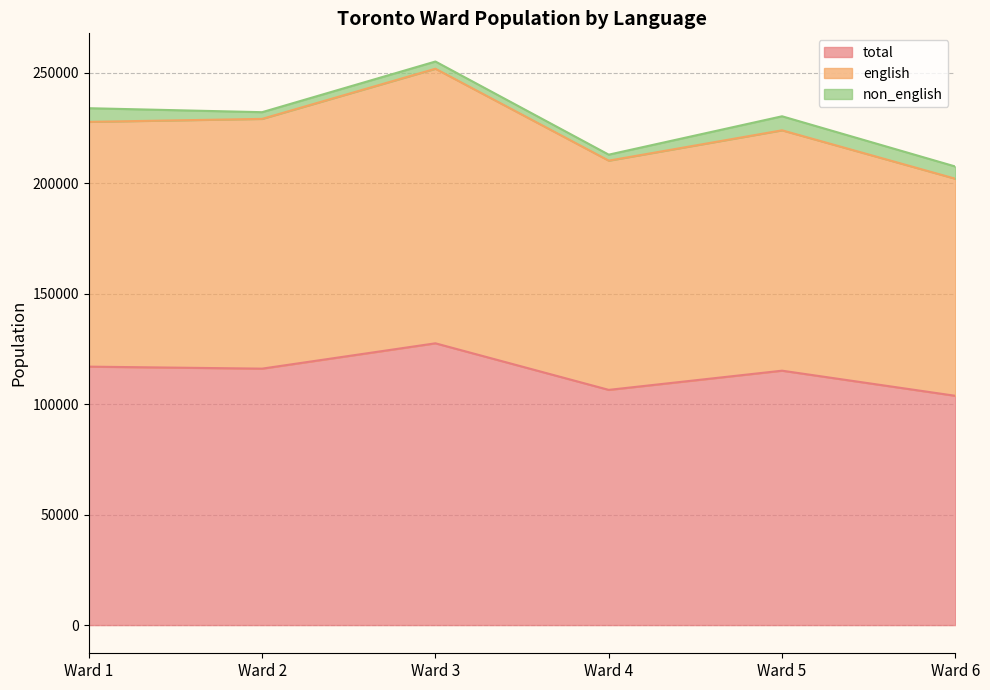

The english series shows 142284 at Ward 4. True or false?

False